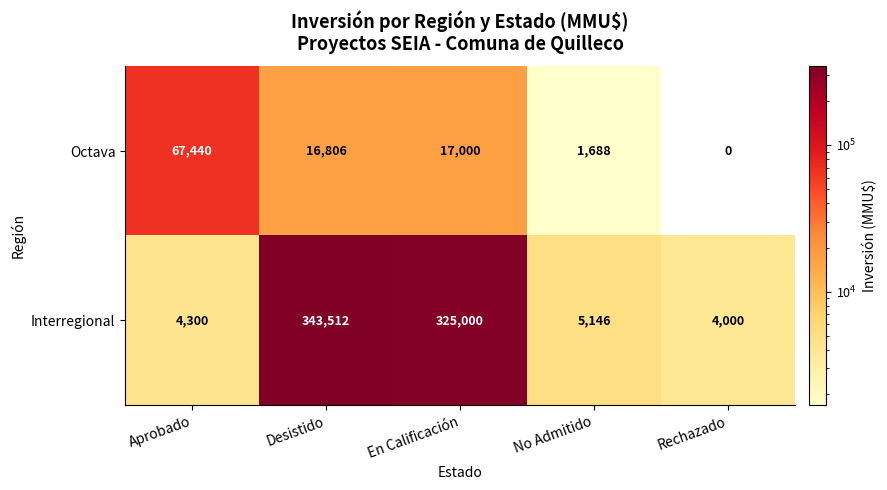

What value does the Octava series have at Aprobado, to the nearest 50?

67450